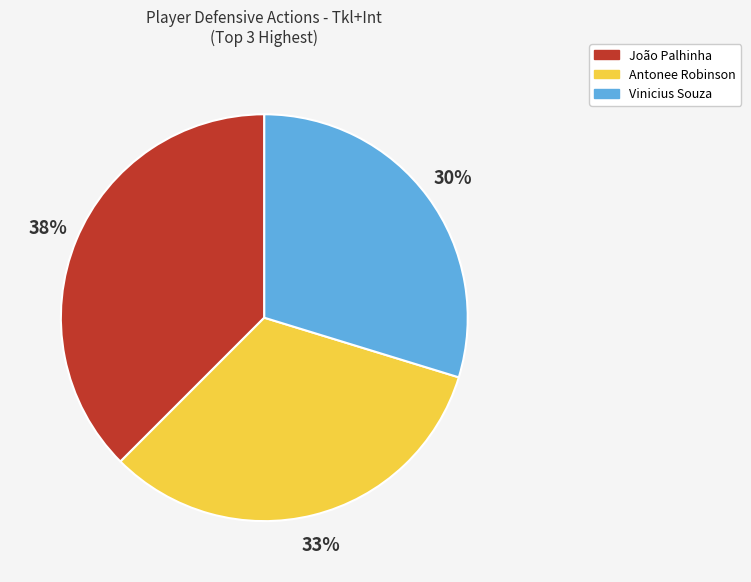

Rank the categories by value from highest to lowest.

João Palhinha, Antonee Robinson, Vinicius Souza